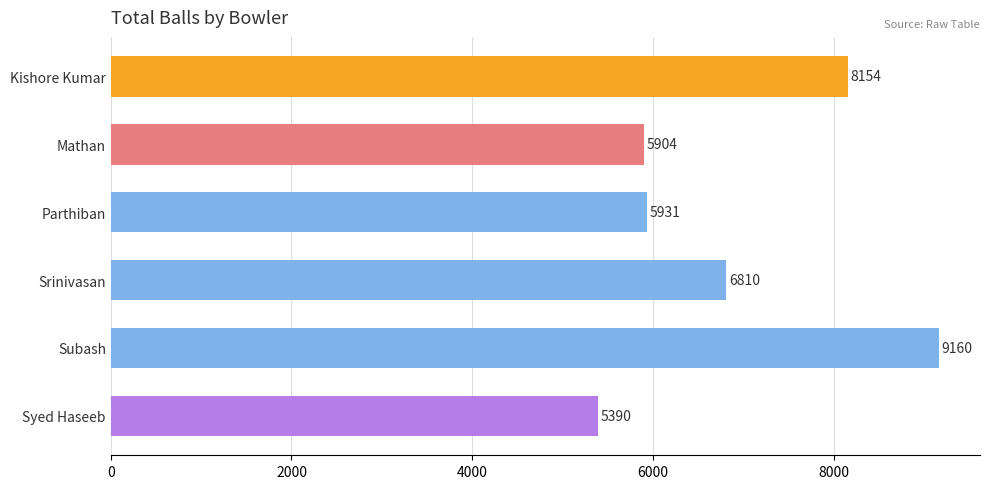

What is the value of the 5th bar from the top?

9160